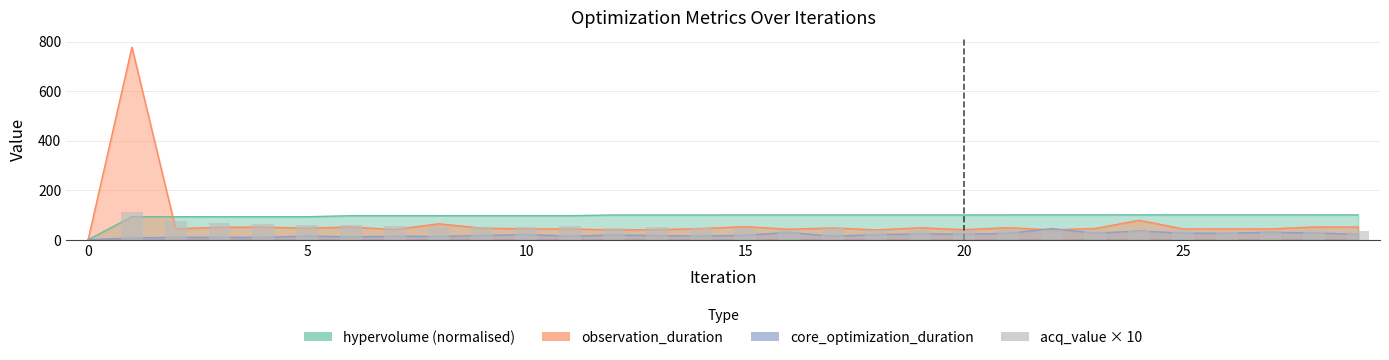

How many values are above zero?

29